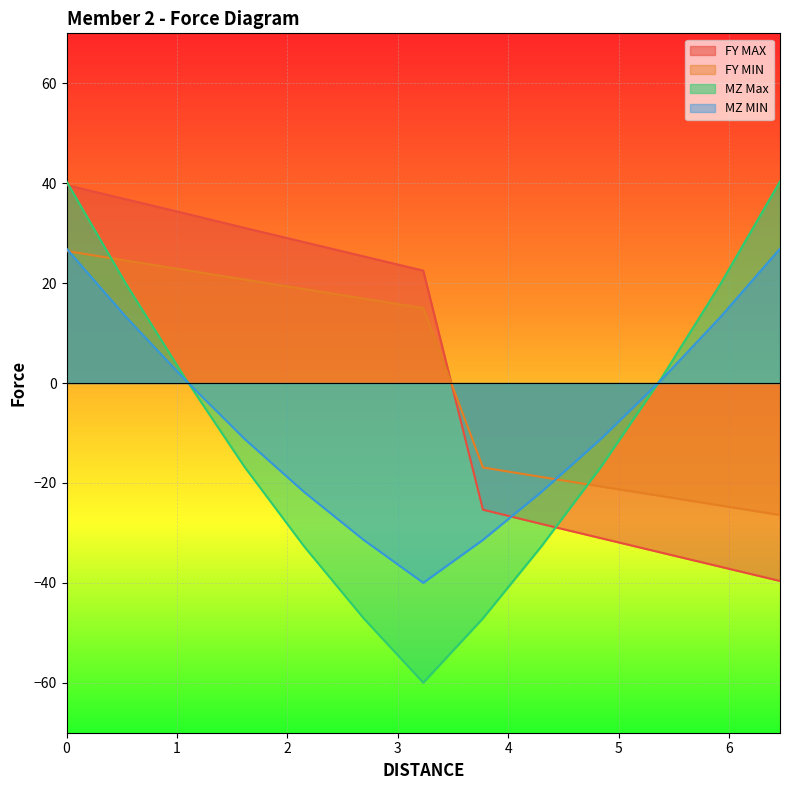

True or false: MZ Max has more than 2 interior local peaks.

False